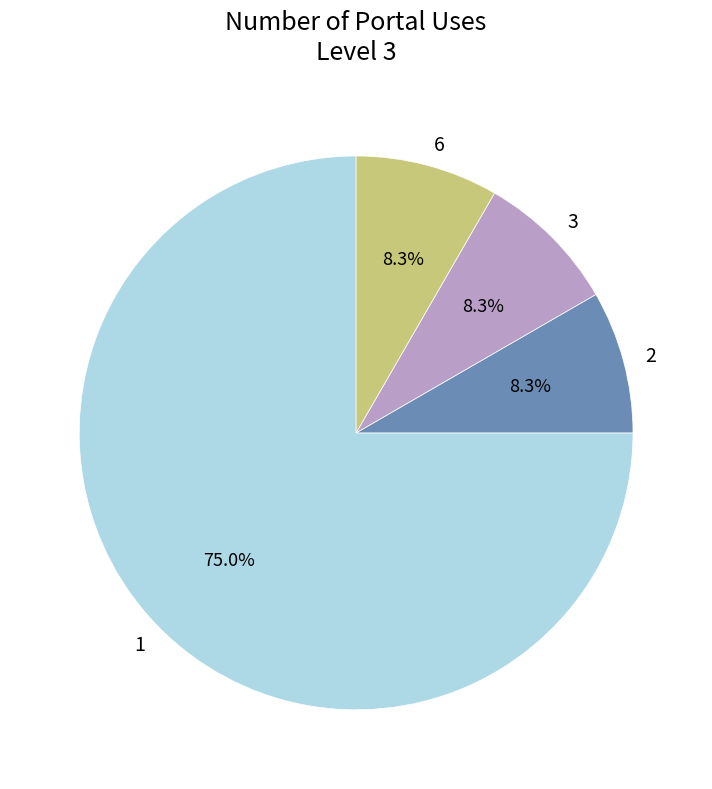

To the nearest percent, what is the combined percentage of 1 and 3?

83%